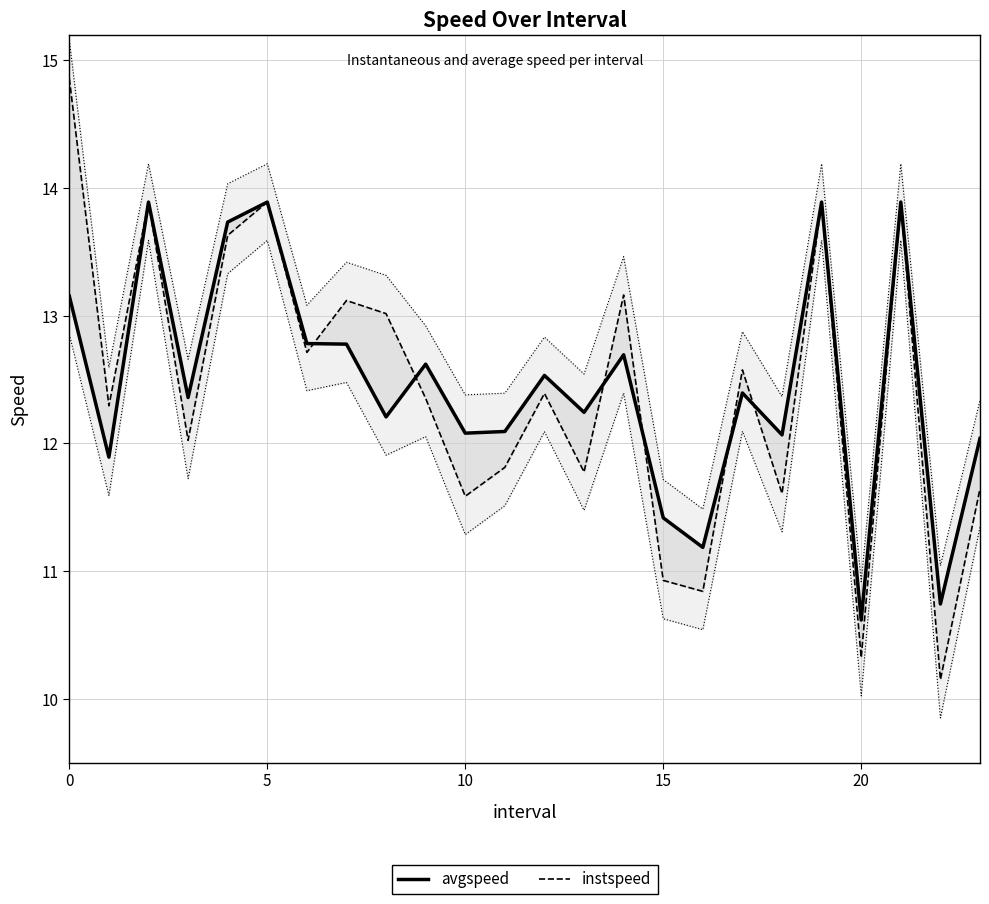

Is it true that avgspeed equals 13.9 at 21?

True